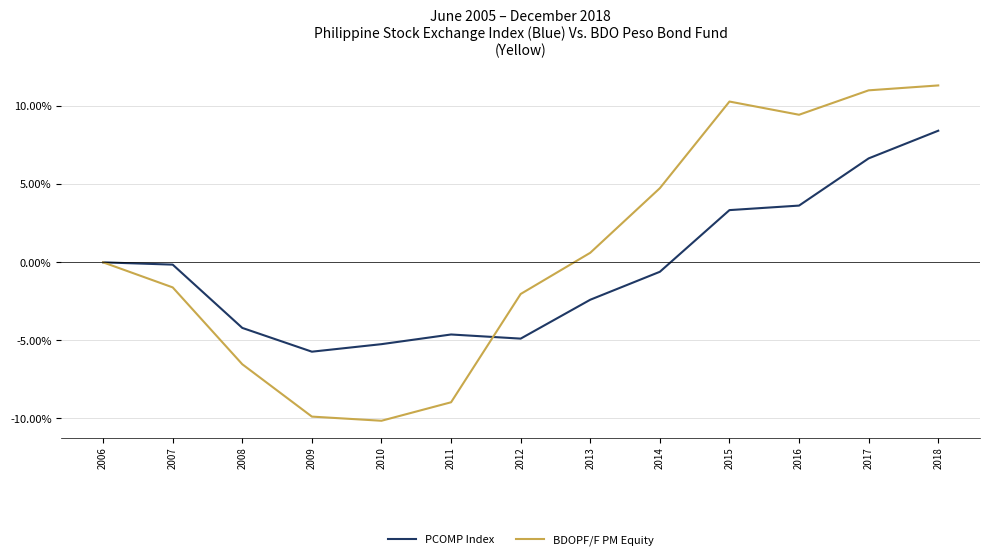

What value does the BDOPF/F PM Equity series have at 2011?

-9.0